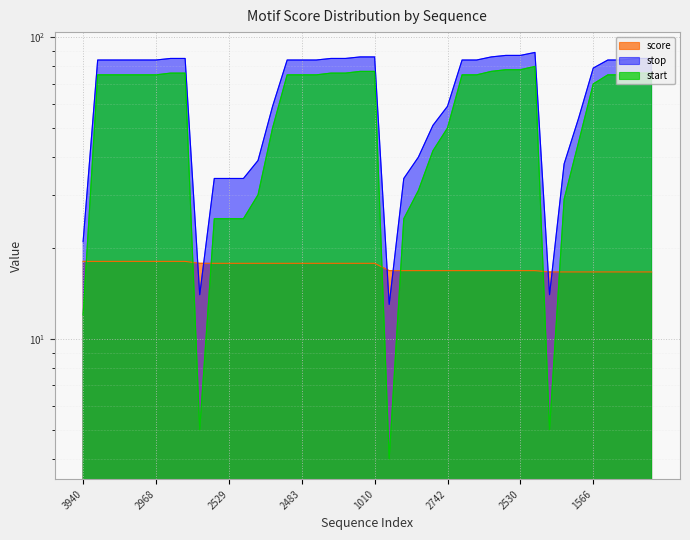

What is the difference between the maximum and minimum values in the stop series?

76.0